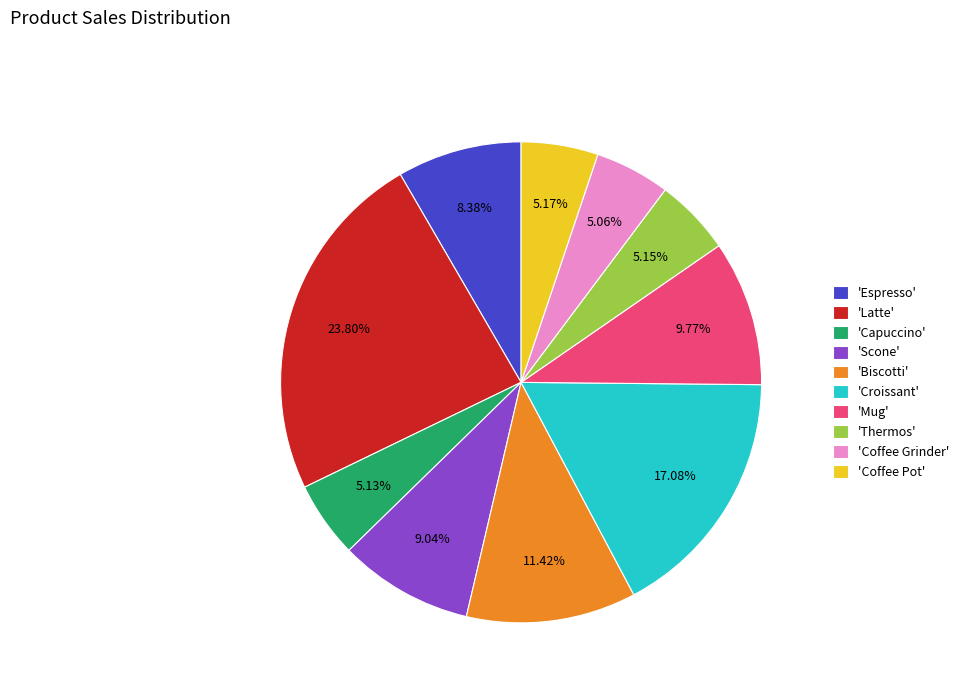

To the nearest percent, what is the average slice percentage?

10%